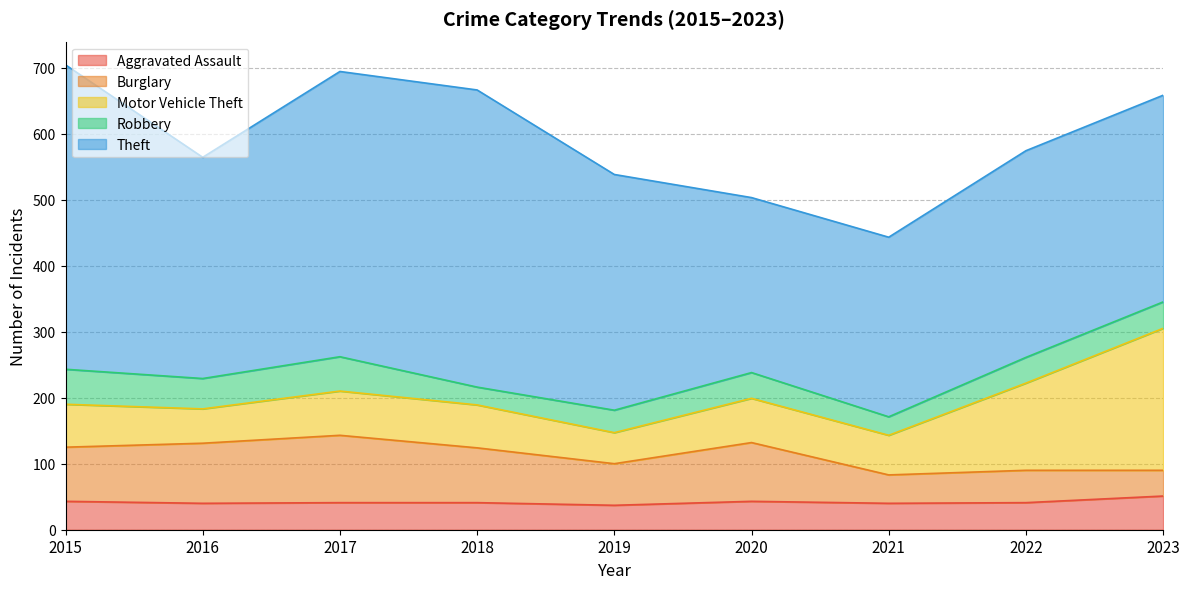

At which category is the sum across all series the highest?

2015